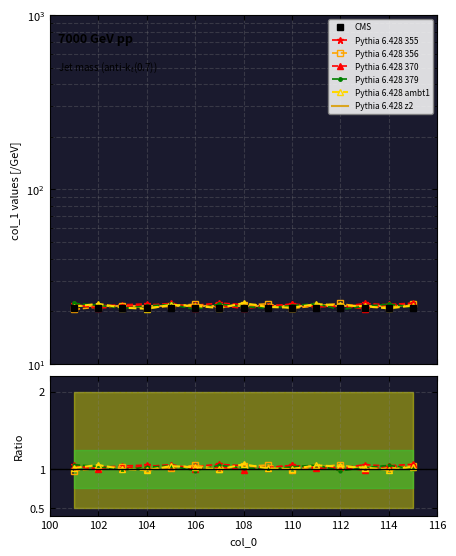

Reading left to right, list all the values displayed in this chart.

line_a: 101=22.0	102=21.5	103=21.8	104=22.1	105=21.3	106=21.7	107=22.3	108=21.9	109=21.4	110=22.0	111=21.6	112=21.2	113=22.2	114=21.8	115=21.5
line_b: 101=20.5	102=21.2	103=21.6	104=20.9	105=21.4	106=22.0	107=21.1	108=21.7	109=22.1	110=20.8	111=21.5	112=22.2	113=21.0	114=21.3	115=21.9
line_c: 101=21.8	102=20.9	103=21.3	104=21.7	105=22.2	106=21.0	107=21.6	108=20.8	109=21.4	110=22.0	111=21.2	112=21.5	113=20.7	114=21.9	115=22.3
line_d: 101=22.2	102=21.7	103=20.8	104=21.5	105=21.9	106=20.6	107=22.0	108=21.3	109=20.9	110=21.6	111=22.1	112=20.5	113=21.4	114=22.0	115=21.1
line_e: 101=21.3	102=22.1	103=21.0	104=20.7	105=21.8	106=21.5	107=20.9	108=22.3	109=21.2	110=21.0	111=22.0	112=21.7	113=21.4	114=20.8	115=21.6